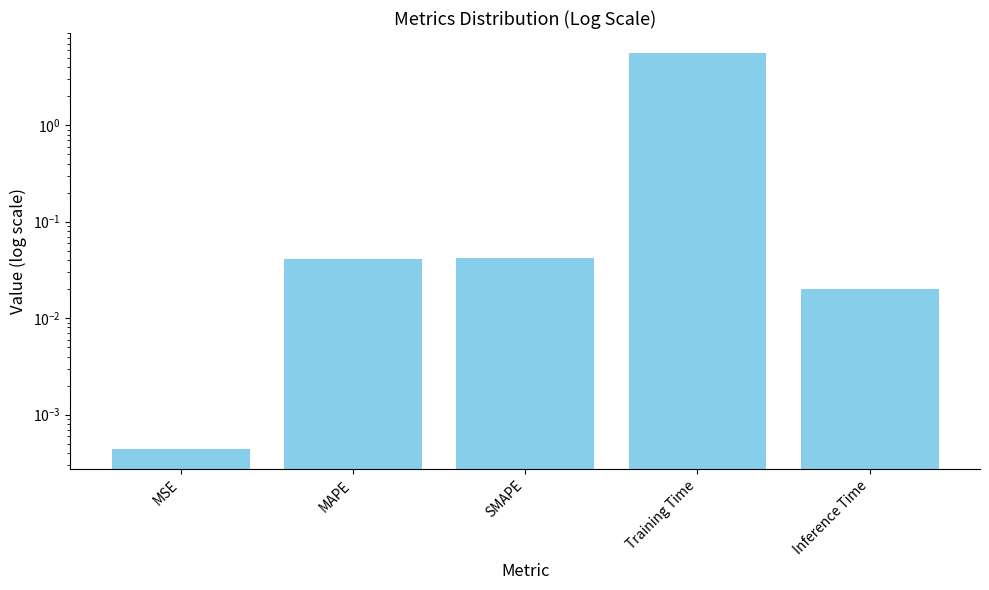

Reading right to left, list all the values displayed in this chart.

Inference Time=0.0	Training Time=5.6	SMAPE=0.0	MAPE=0.0	MSE=0.0